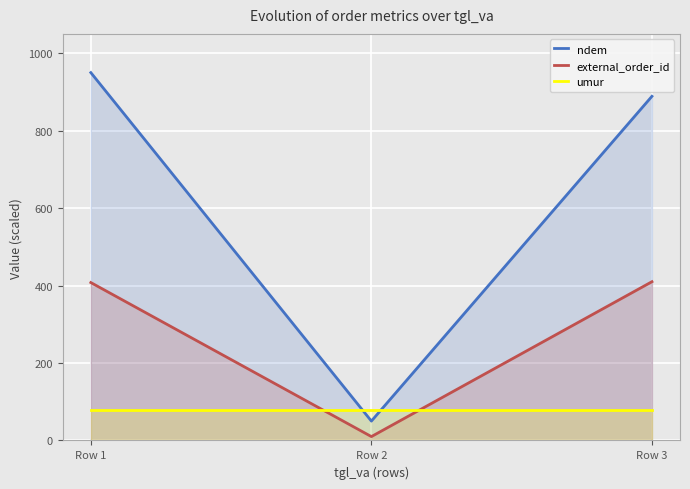

What is the total value across all series at Row 3?

1376.8